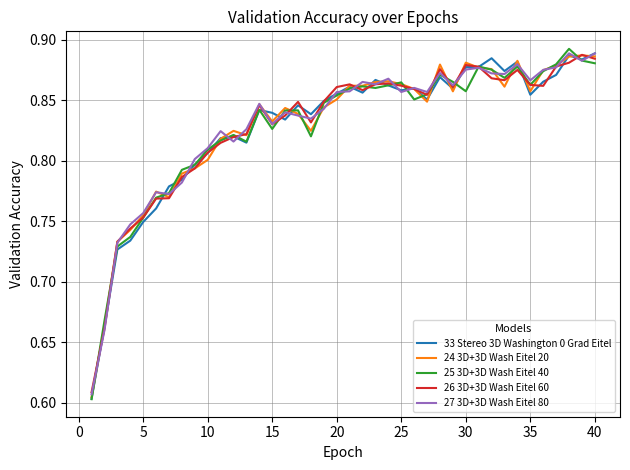

What is the difference between the maximum and minimum values in the 24 3D+3D Wash Eitel 20 series?

0.3